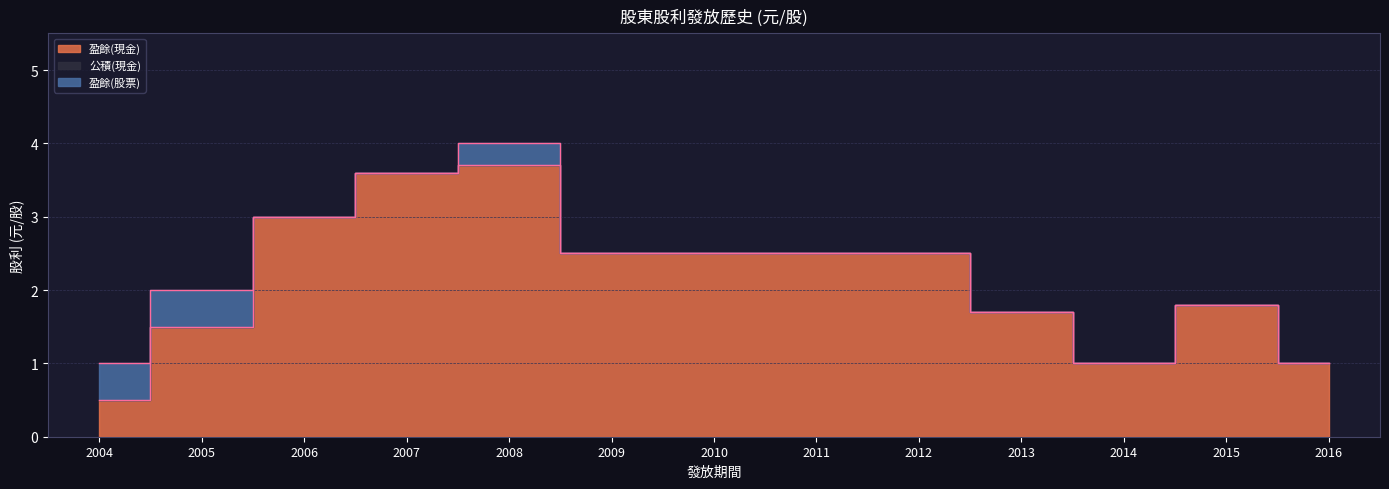

Is it true that 盈餘(股票) equals 0.3 at 2008?

True